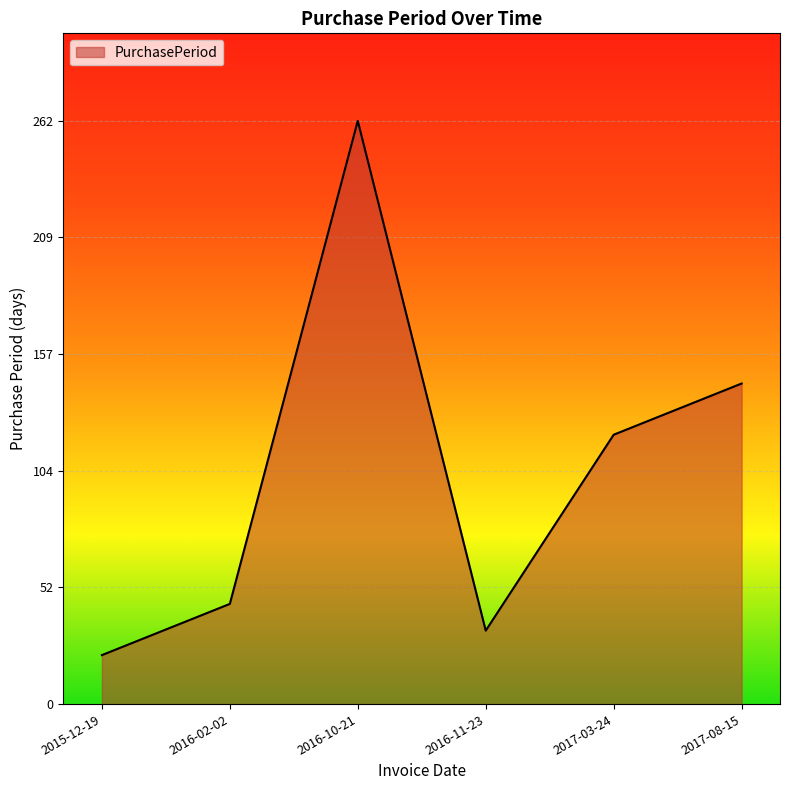

How many lines are shown in the chart?

1